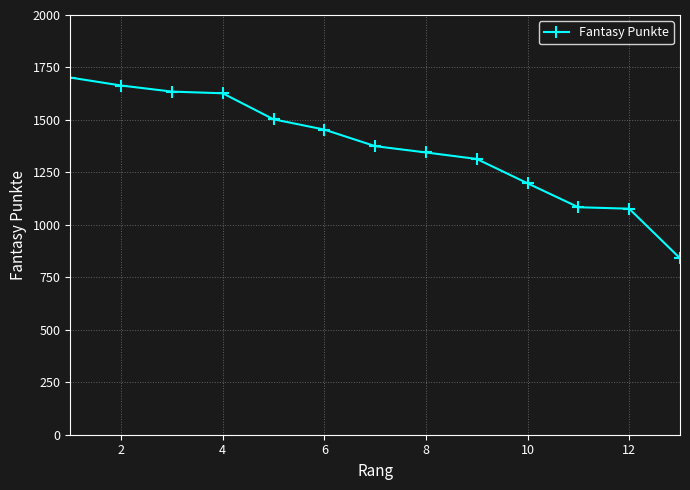

How many values are below 1375?

6